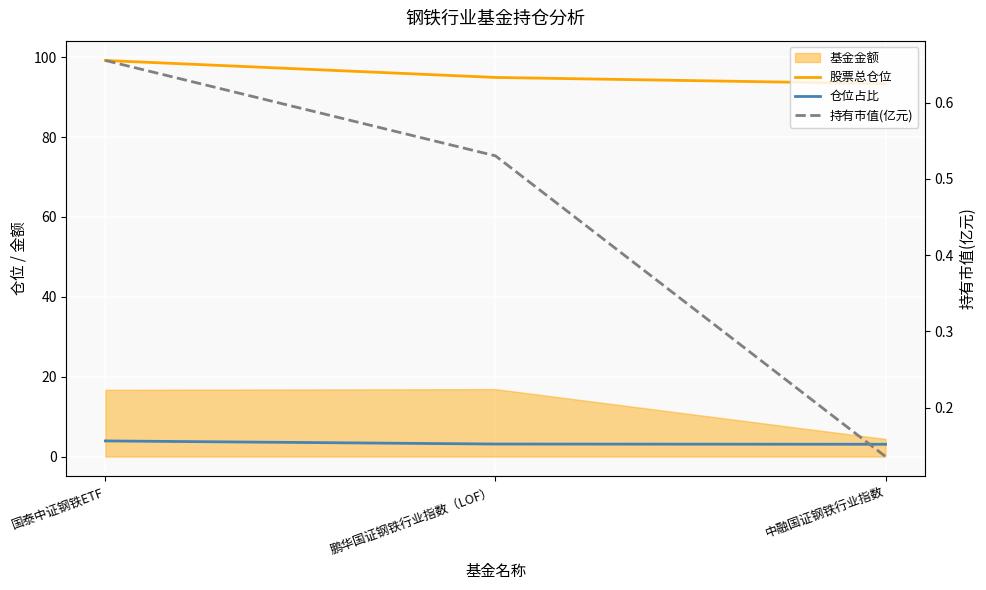

What is the value of the 仓位占比 point at the 1st from the left?

3.9